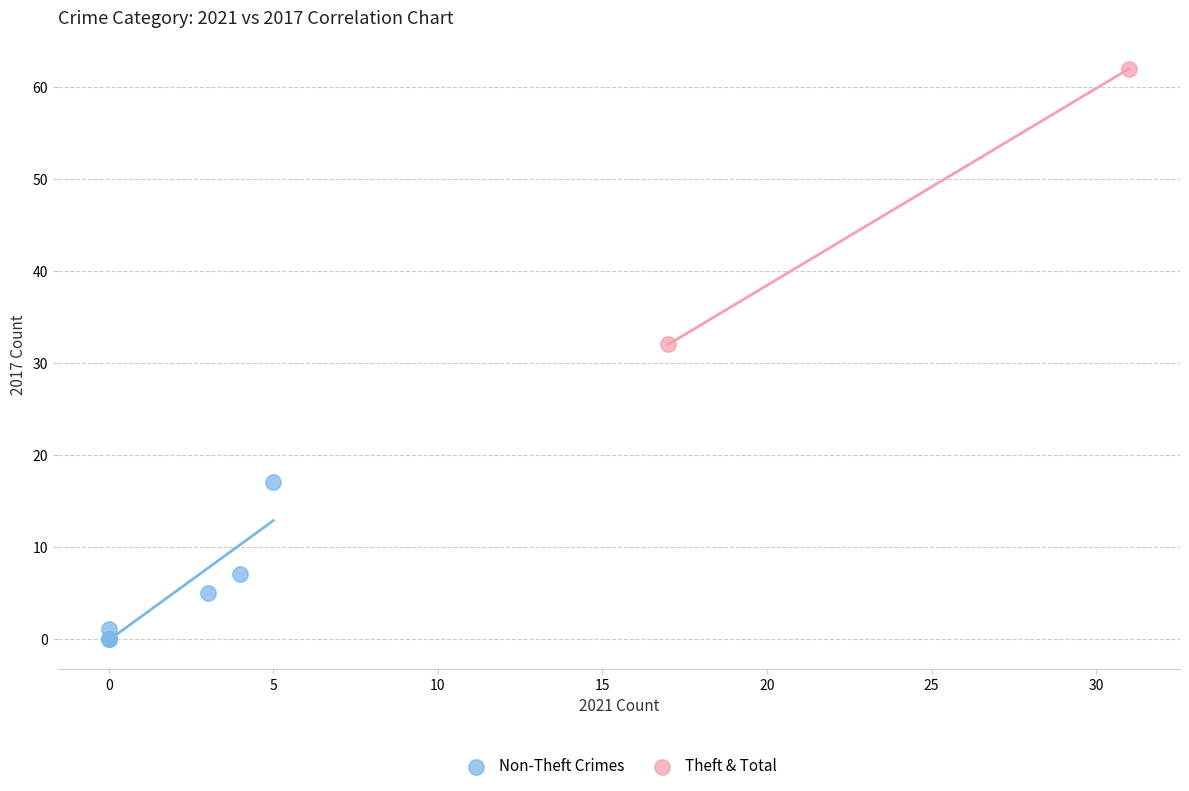

What are all the series names shown in the legend?

Non-Theft Crimes, Theft & Total